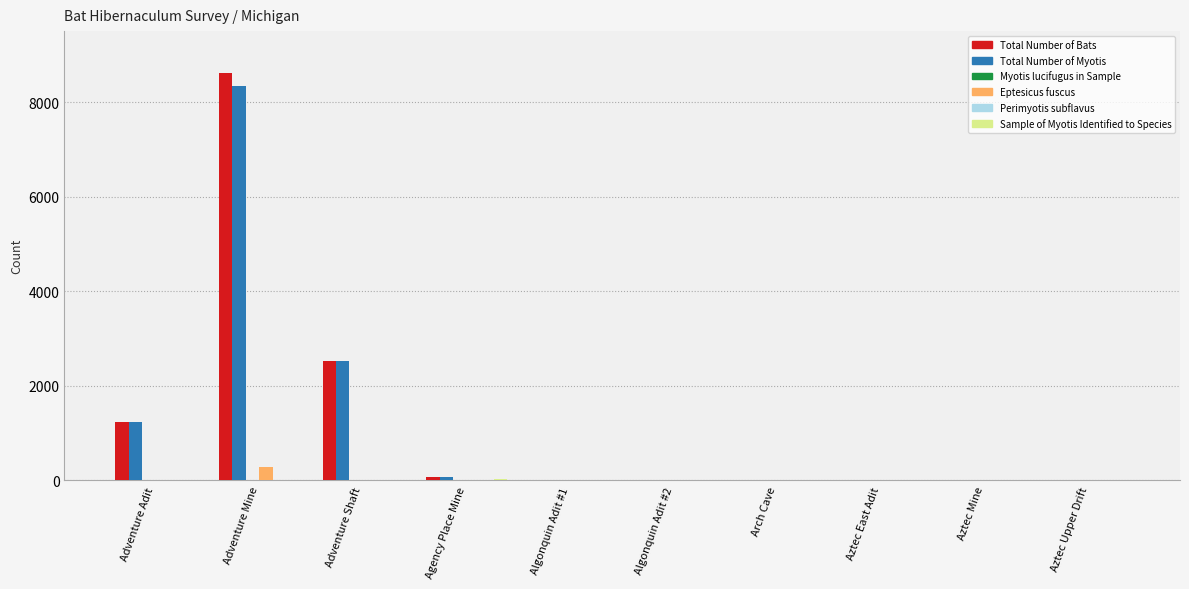

Are the bars grouped side by side (vs. stacked)?

Yes